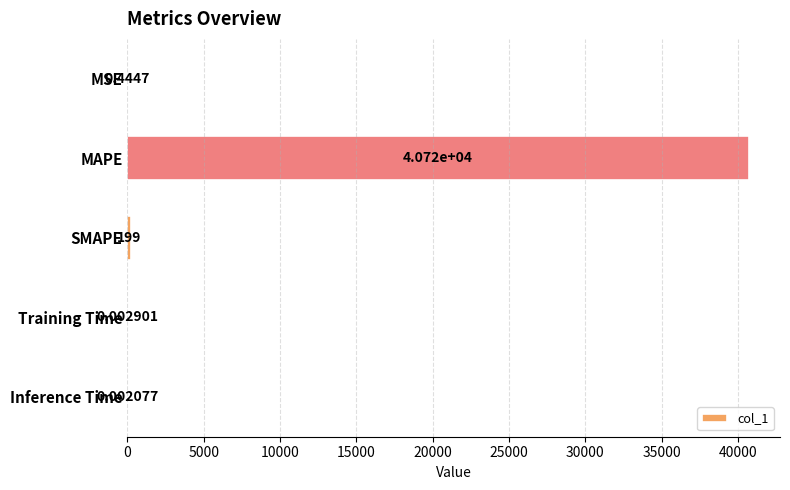

Between Training Time and SMAPE, which is larger?

SMAPE